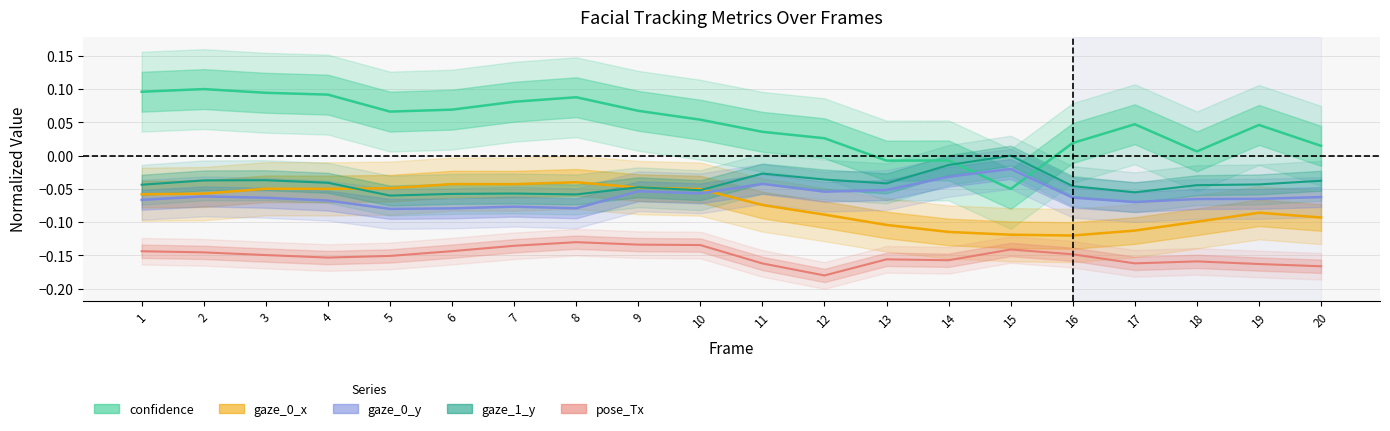

Between 6 and 15, which series saw the biggest shift?

confidence